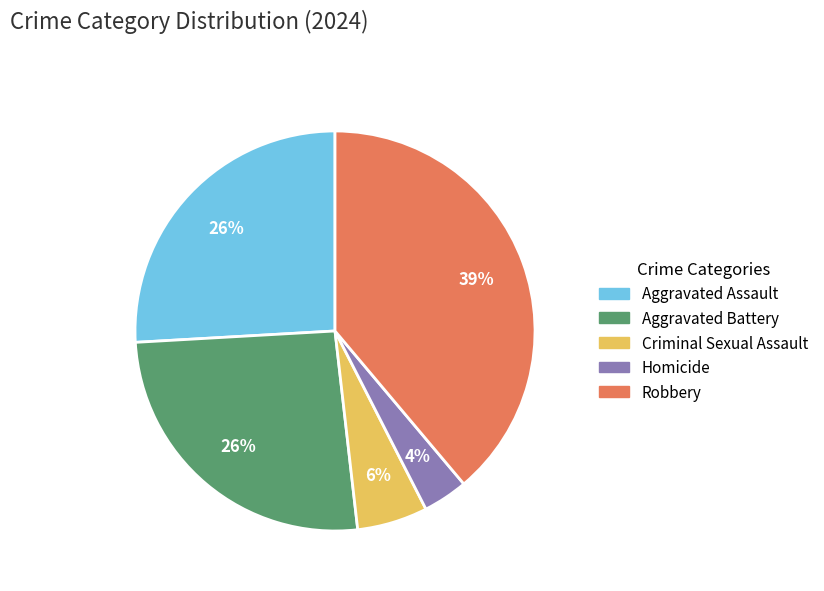

What percentage is the Robbery slice, to the nearest percent?

39%